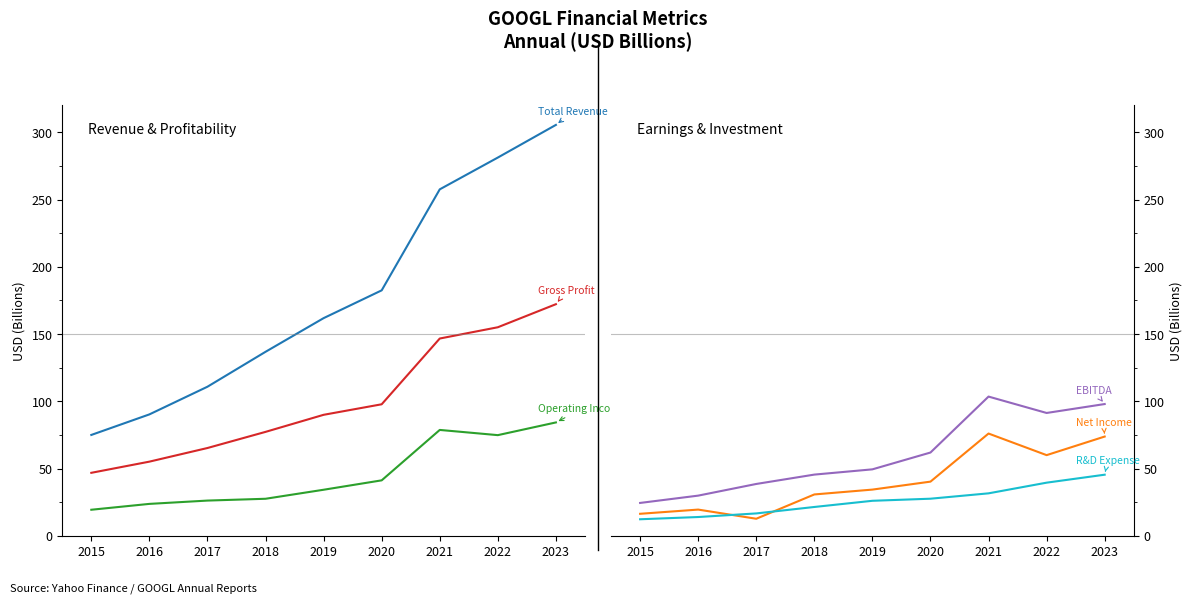

True or false: EBITDA and R&D Expense intersect in this chart.

False